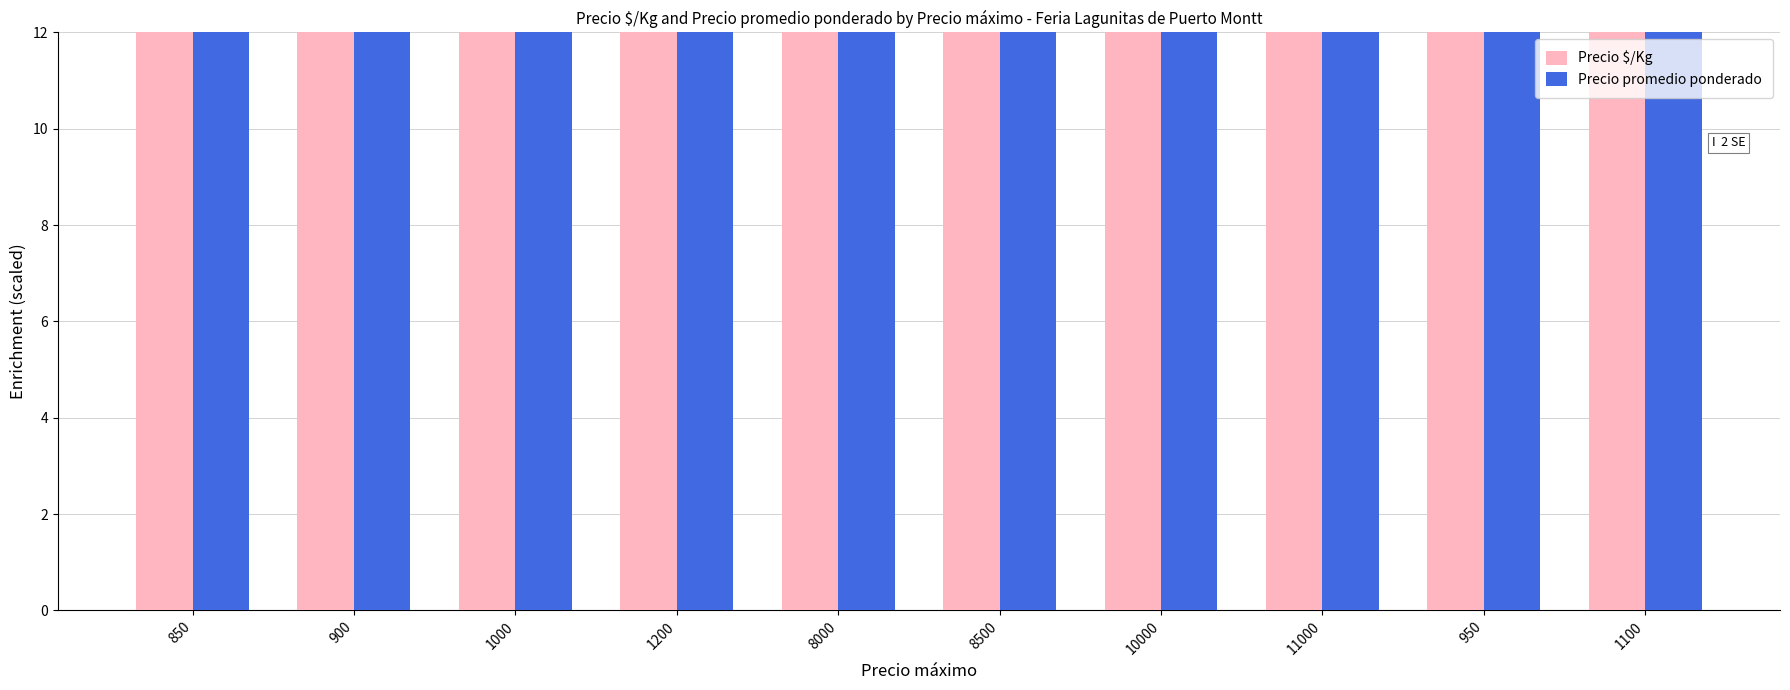

What is the difference between the maximum and minimum values in the Precio promedio ponderado series?

203